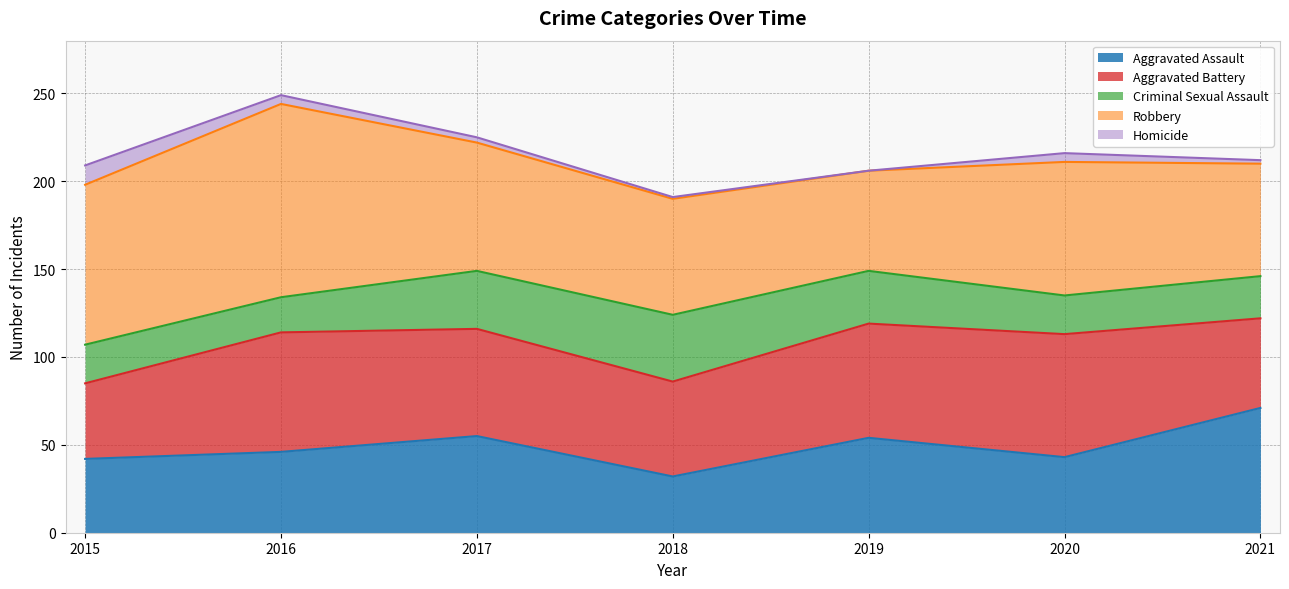

Where is Criminal Sexual Assault nearest to the value 29?

2019